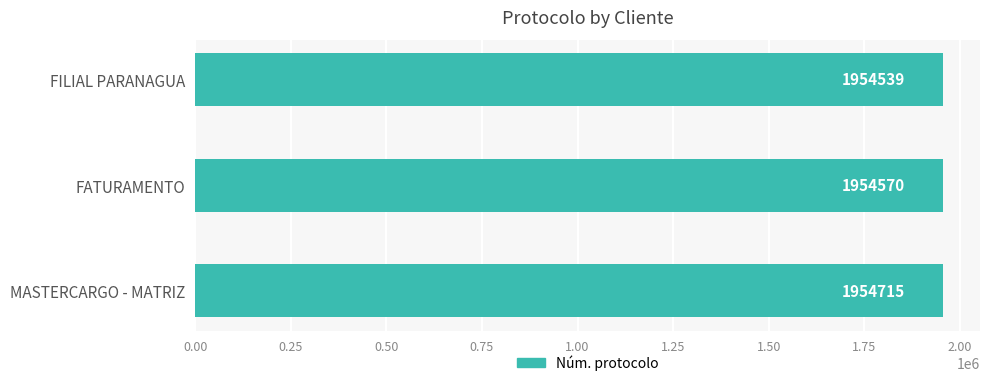

Reading bottom to top, list all the values displayed in this chart.

1954715	1954570	1954539